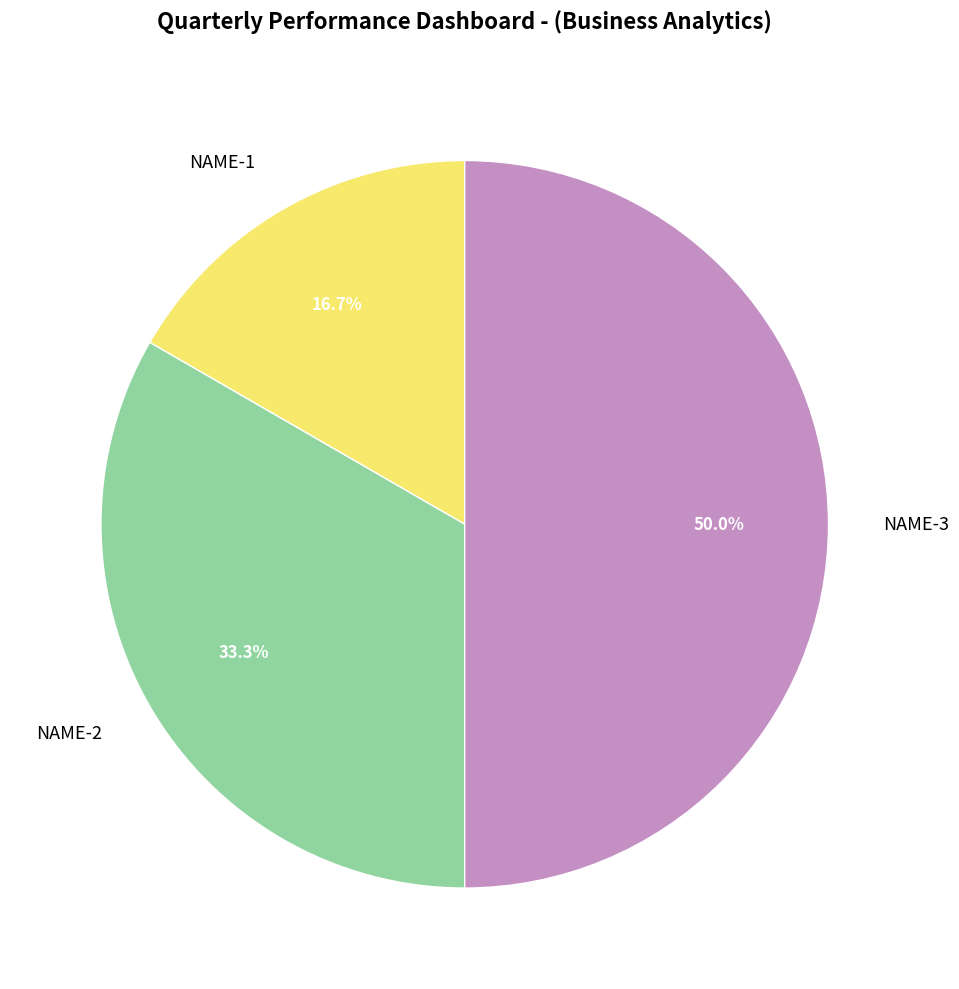

True or false: NAME-2 accounts for 33% of the total.

True